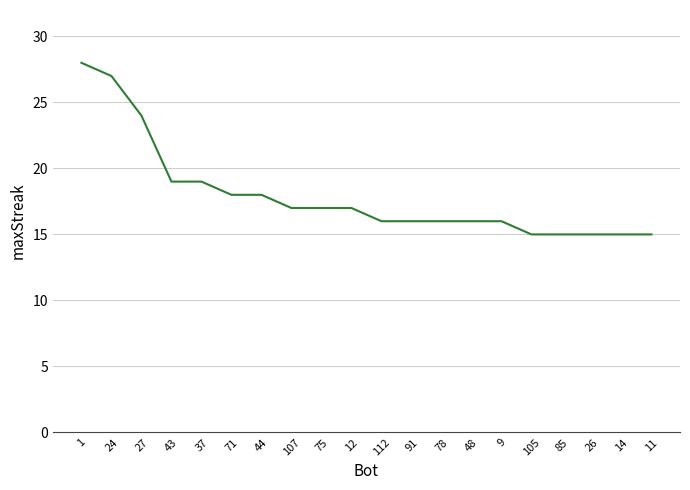

What is the difference between the maximum and second lowest values?

13